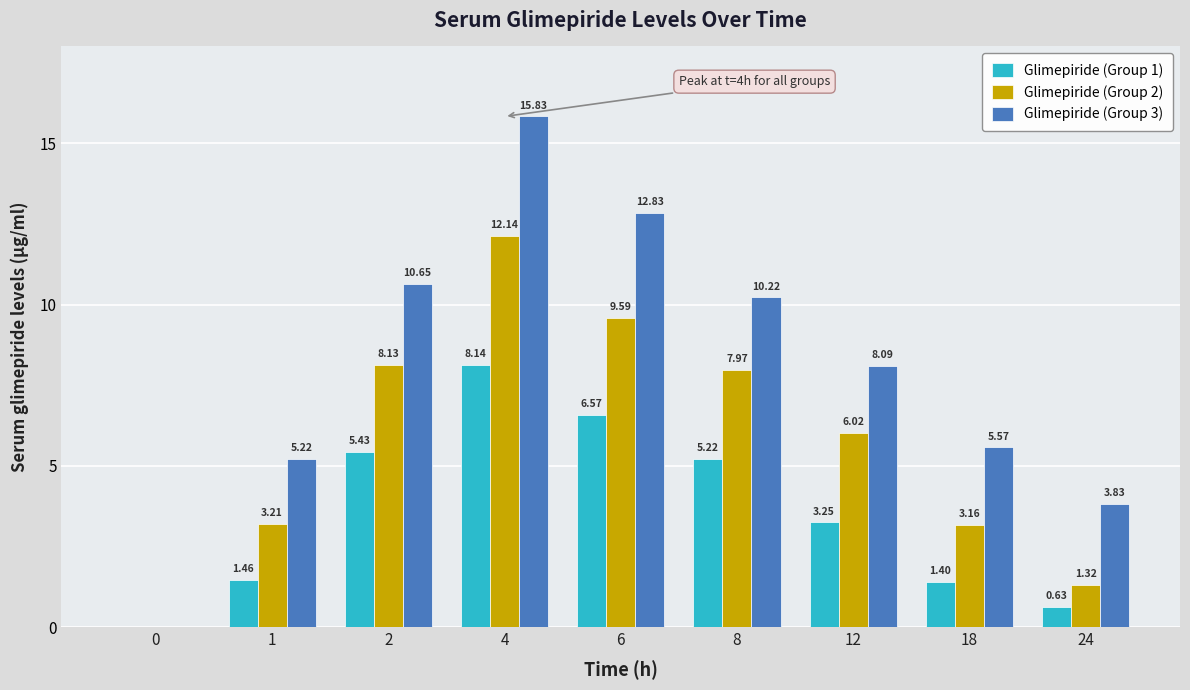

True or false: Glimepiride (Group 3) has a value of 20.2 at 6.

False